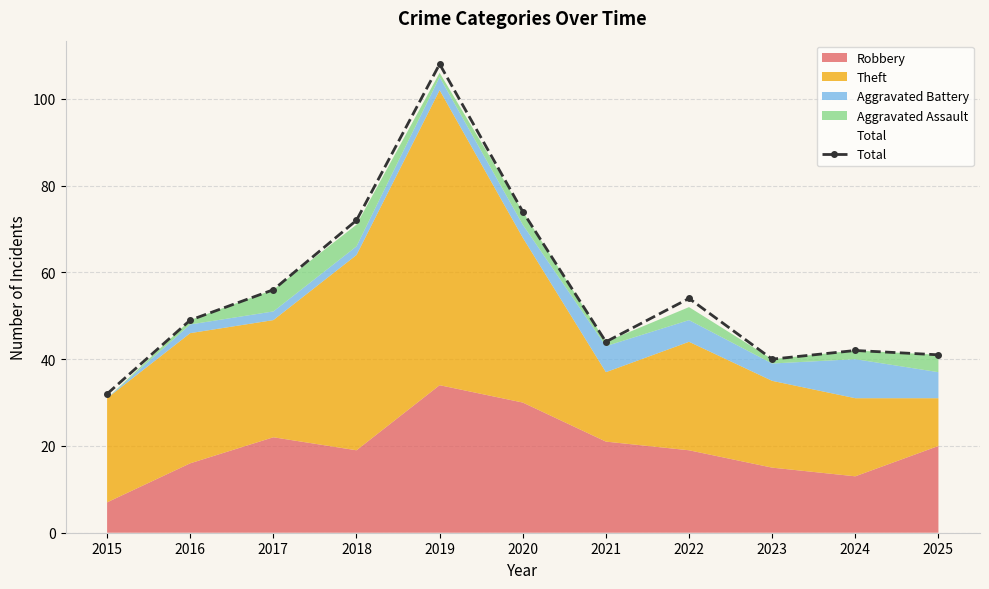

How many points are lower than both their immediate neighbors (excluding endpoints)?

2